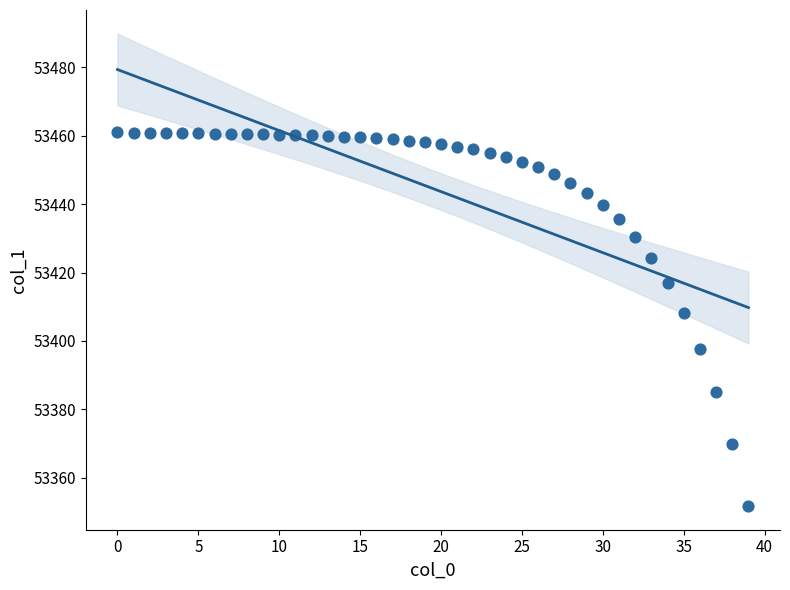

What Y value in the scatter plot is closest to 53406?

53408.3